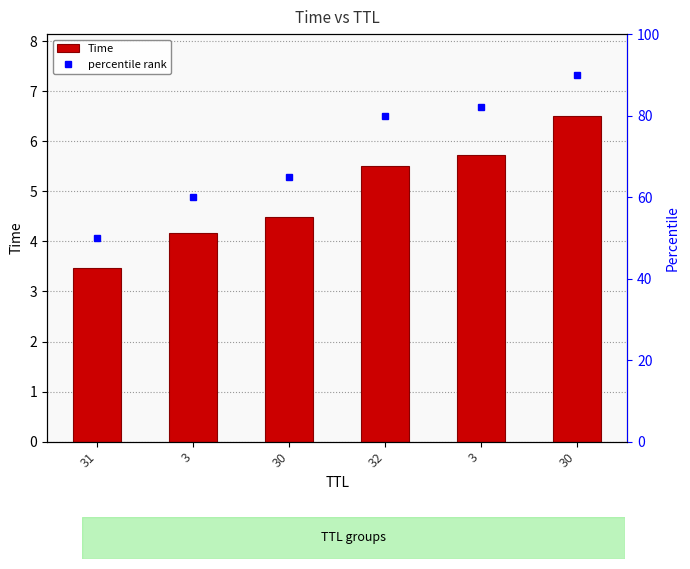

Which has a higher value, 30 or 32?

30